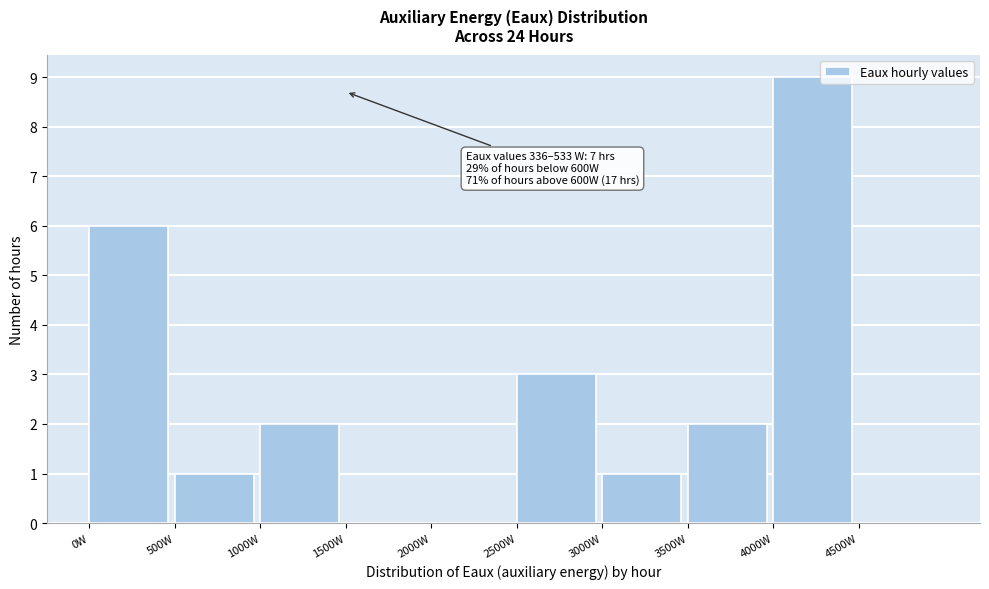

Which range on the x-axis has the tallest bar?

4000 to 4500